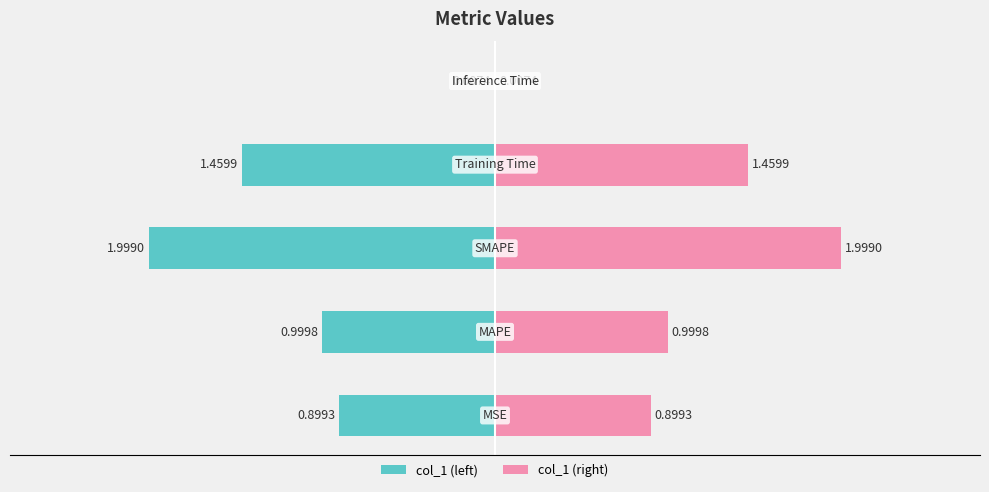

Does the chart contain stacked bars?

No